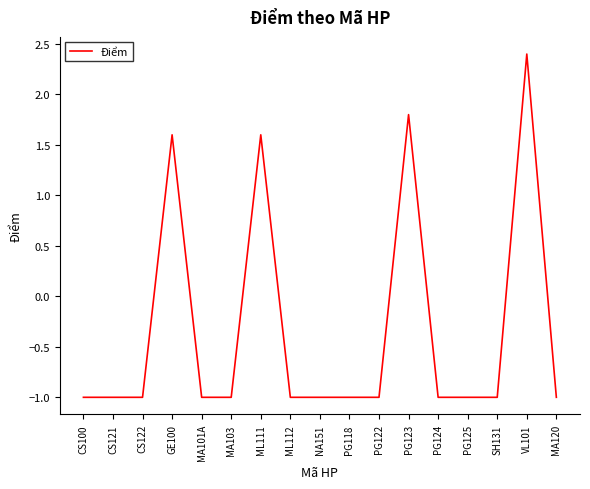

Does the chart have visible grid lines?

No